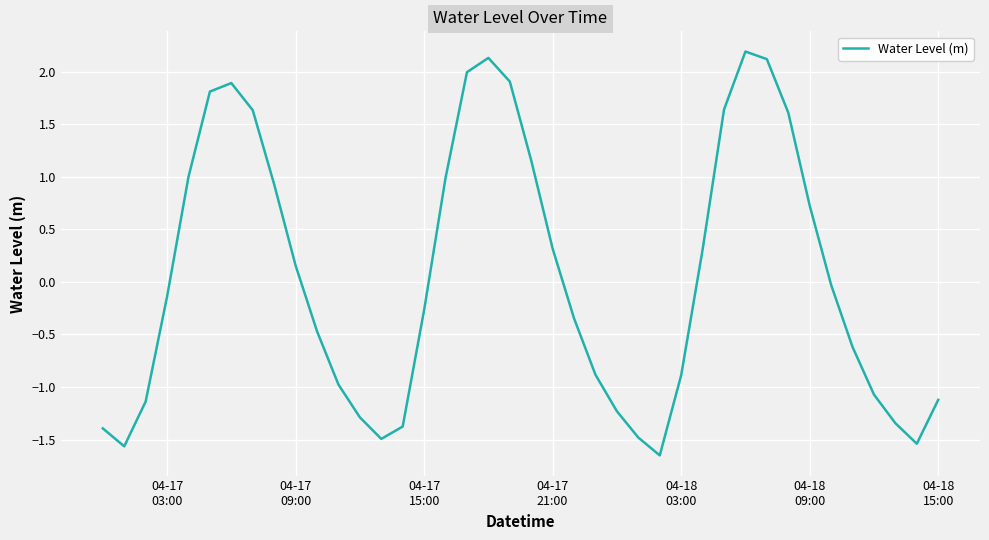

What is the greatest value displayed?

2.2